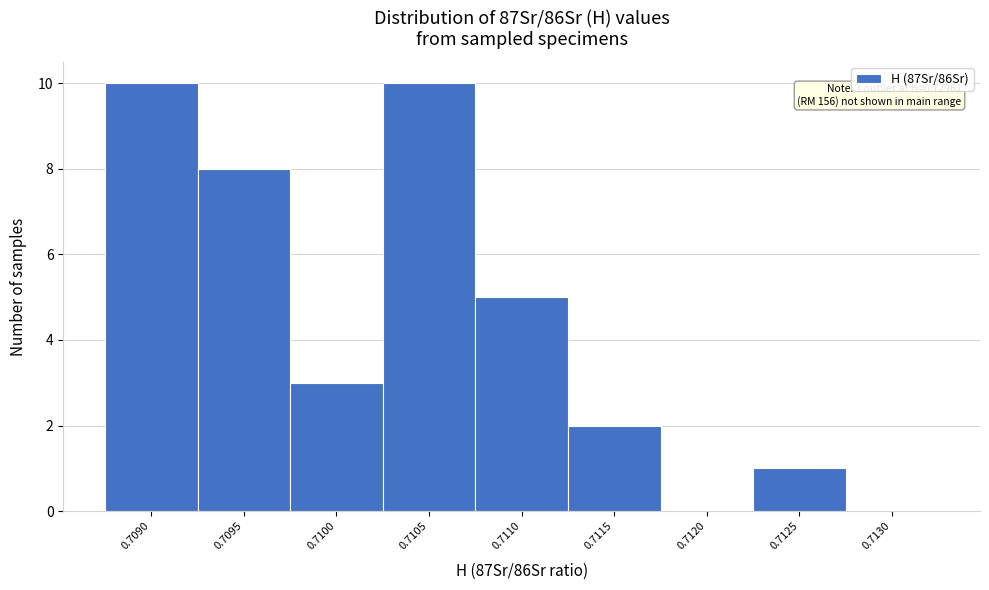

Reading left to right, extract all data points from this chart.

0.7090=10	0.7095=8	0.7100=3	0.7105=10	0.7110=5	0.7115=2	0.7120=0	0.7125=1	0.7130=0